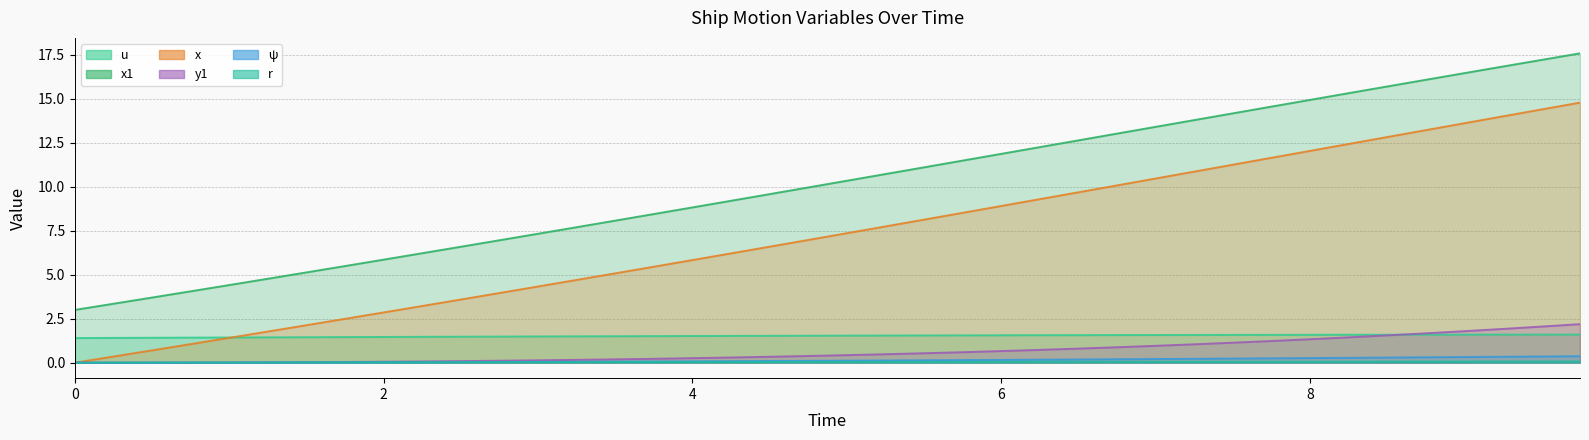

Which series changed the most between 5.75 and 7.5?

x